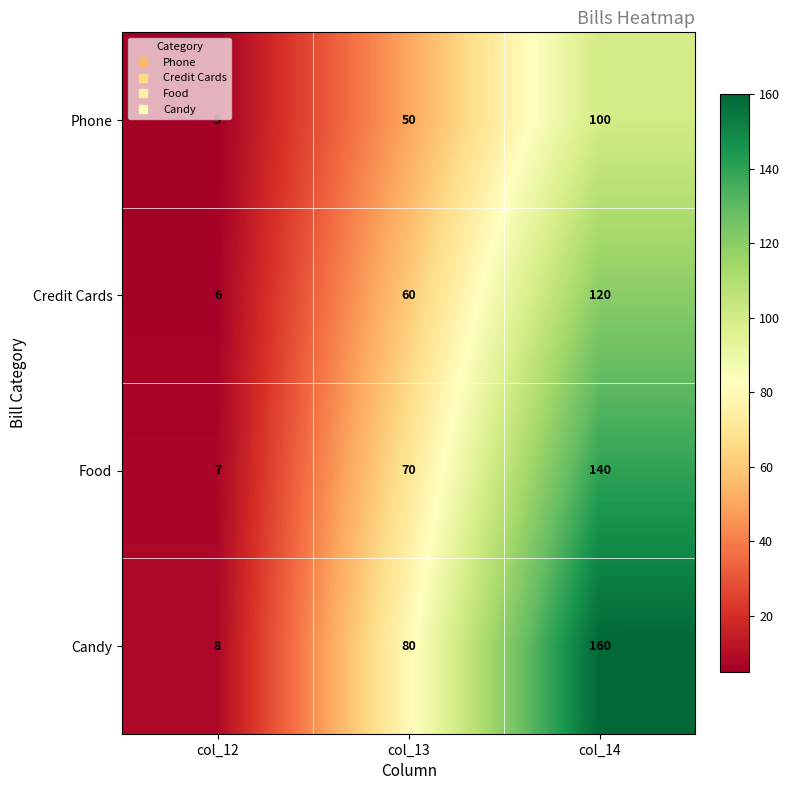

True or false: Credit Cards has a value of 120 at col_14.

True